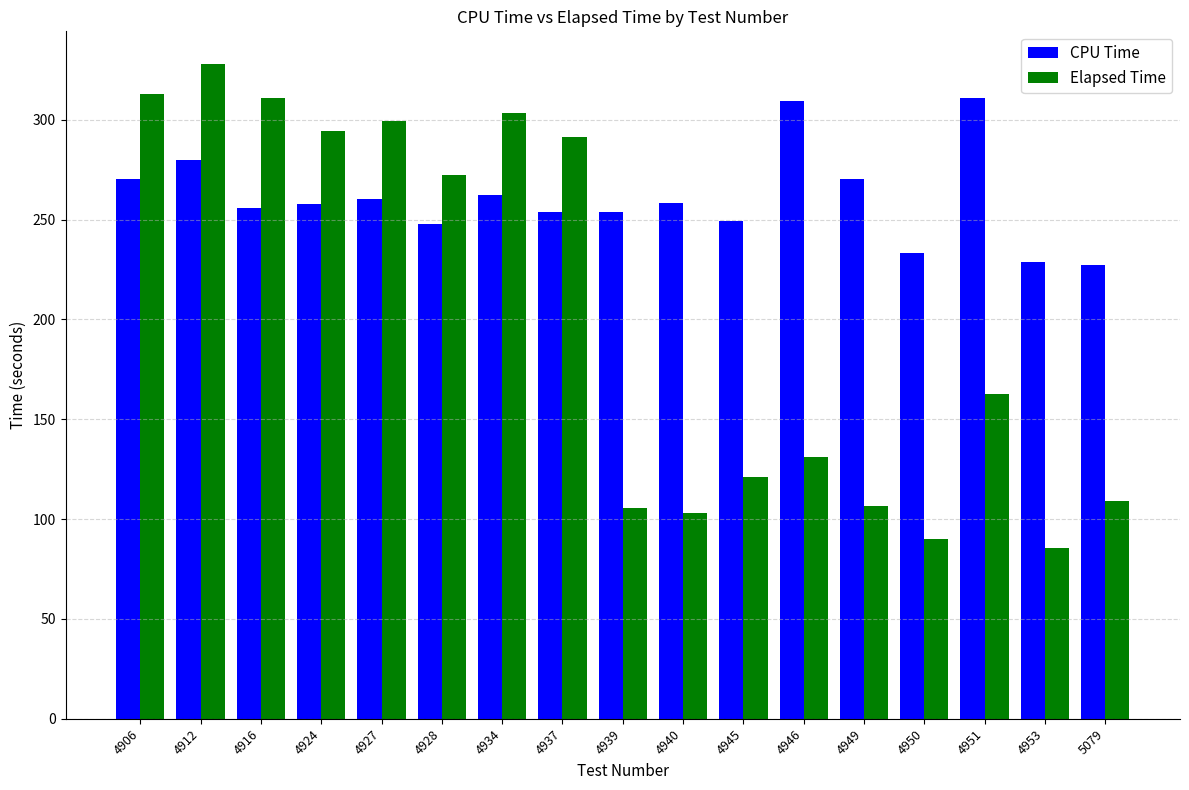

How many groups of bars are there?

17